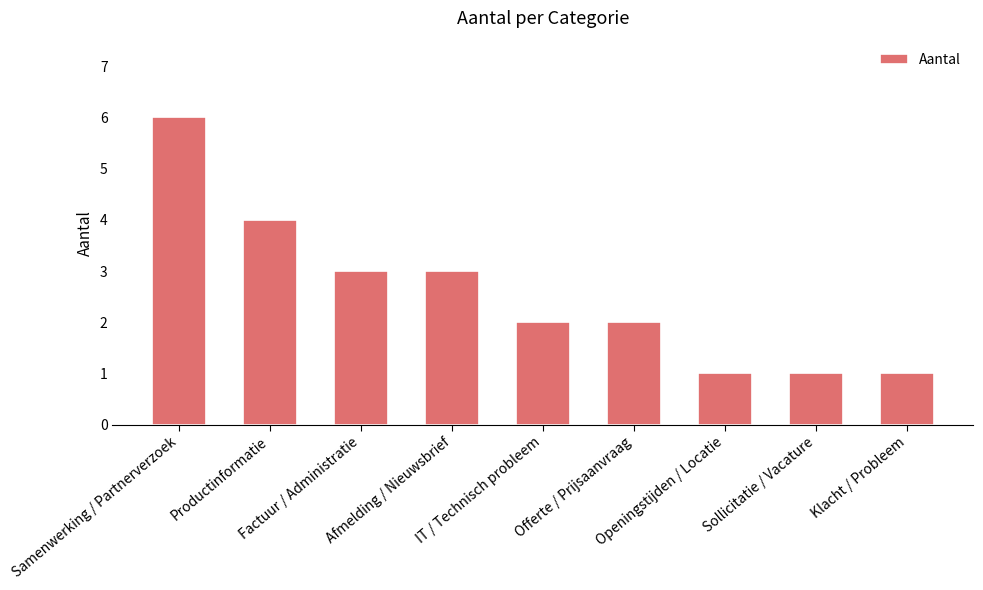

What is the value of the 8th bar from the left?

1